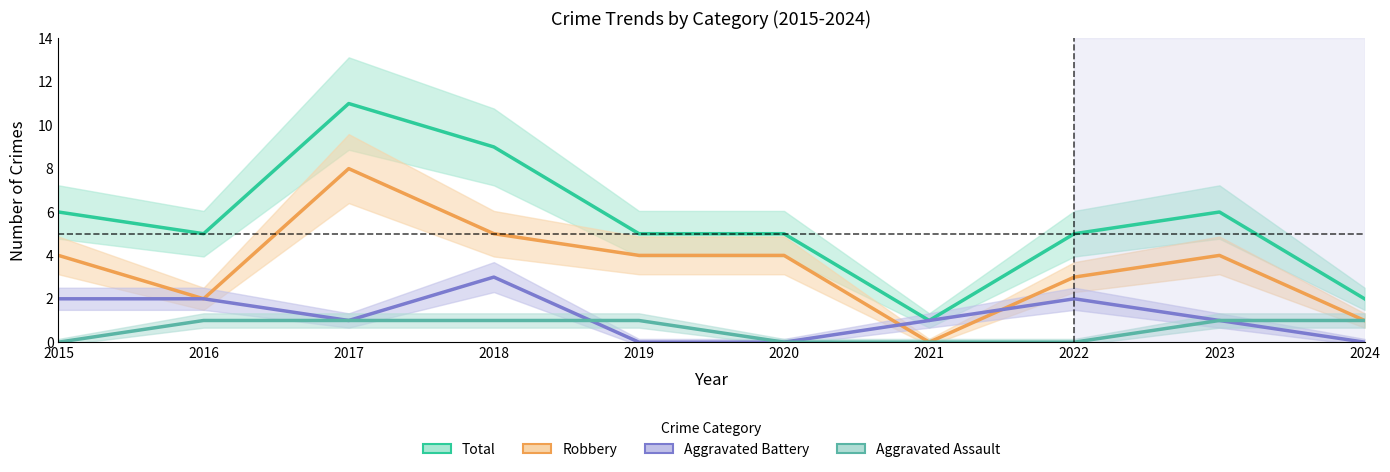

The value of Total at 2024 is 2. True or false?

True